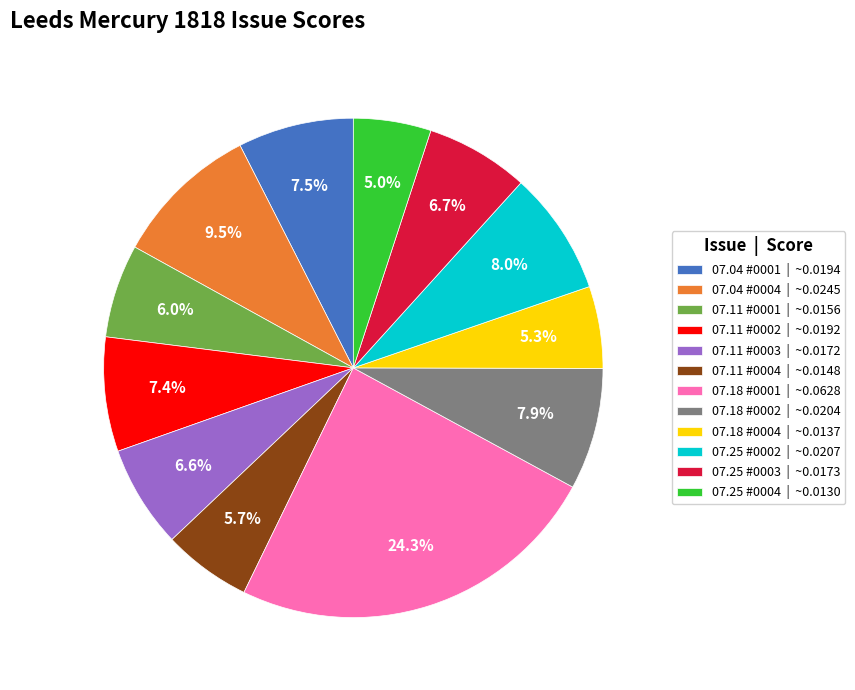

Which slice is the largest?

07.18 #0001 | ~0.0628